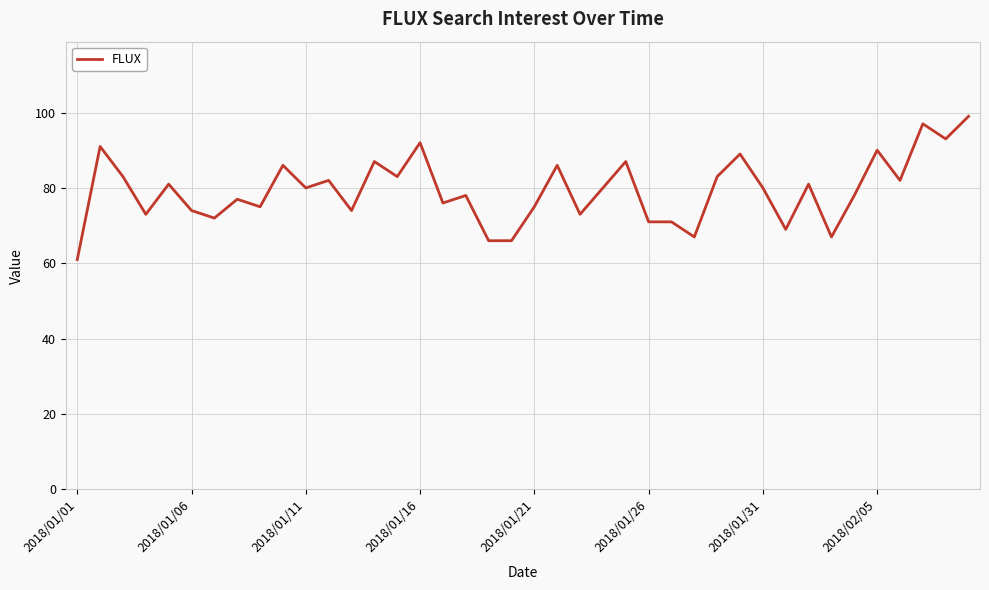

What is the difference between the maximum and minimum values?

38